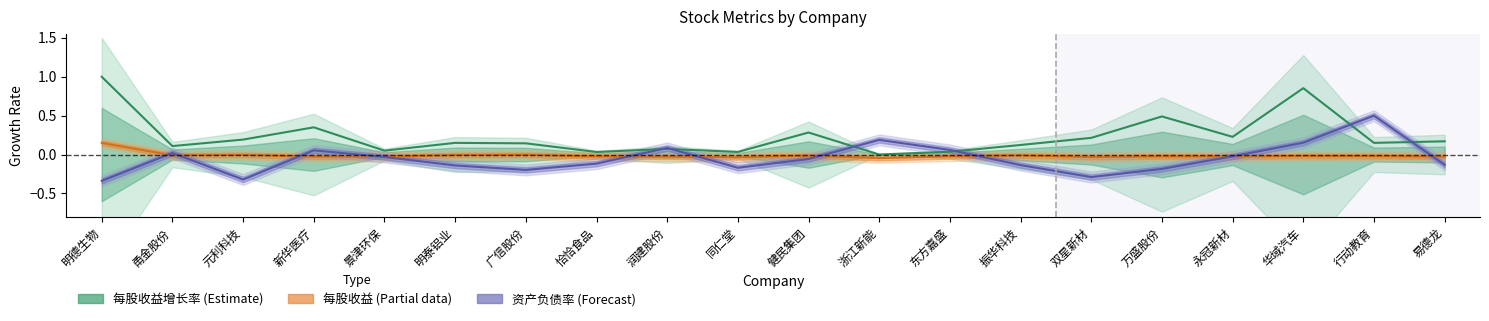

The 资产负债率 (Forecast) series shows -0.2 at 同仁堂. True or false?

True